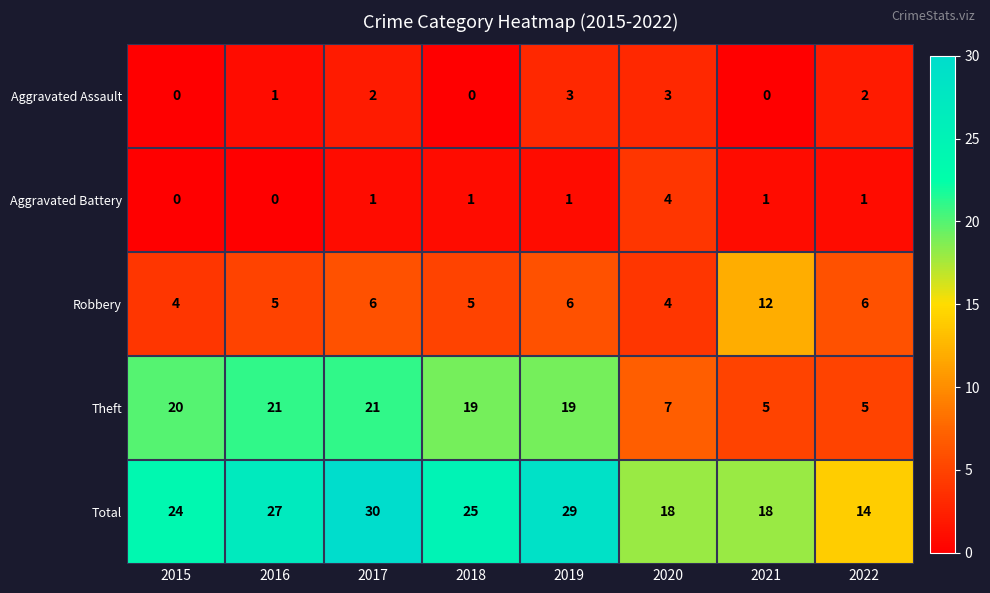

Which series changed the most between 2016 and 2022?

Theft